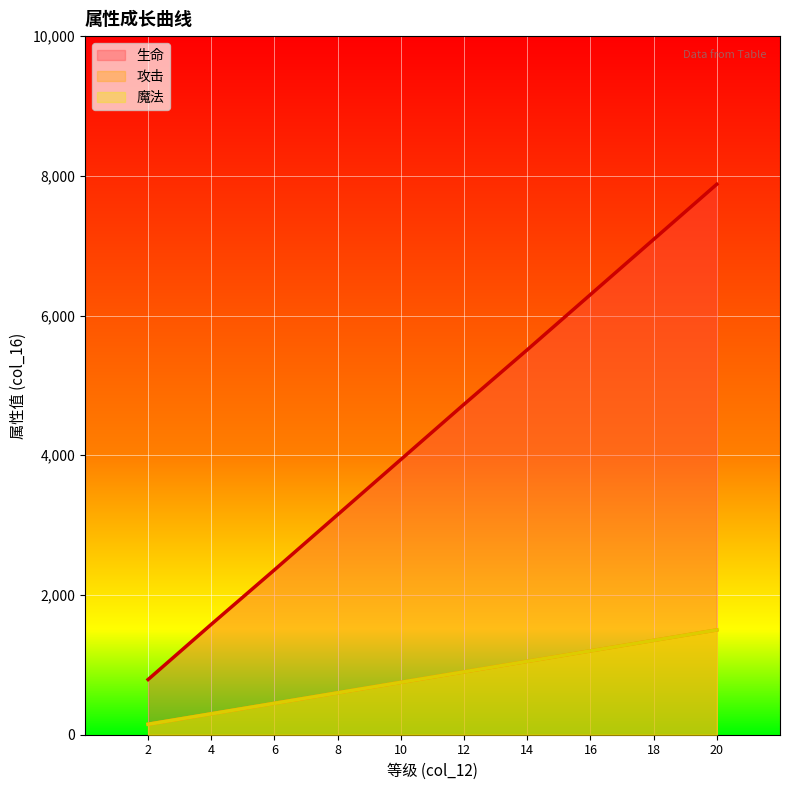

Is the value of 生命 at 14 greater than the value of 攻击 at 14?

Yes